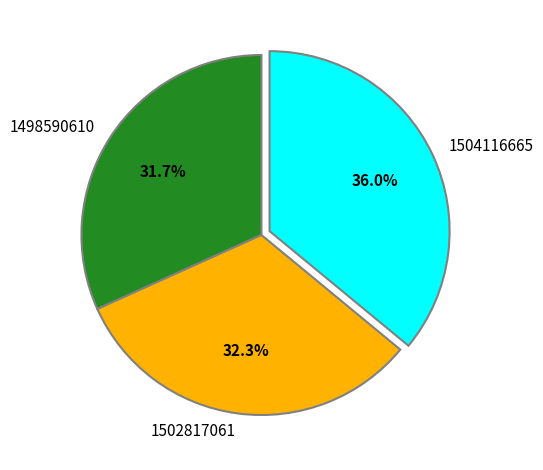

To the nearest percent, what is the average slice percentage?

33%